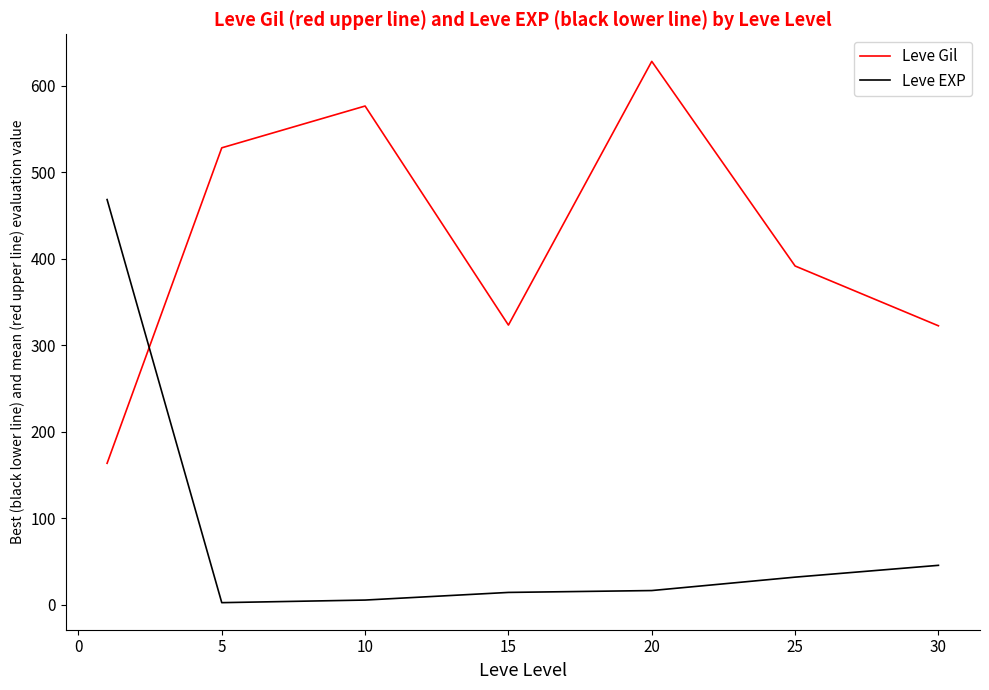

Which series has the largest total across all categories?

Leve Gil